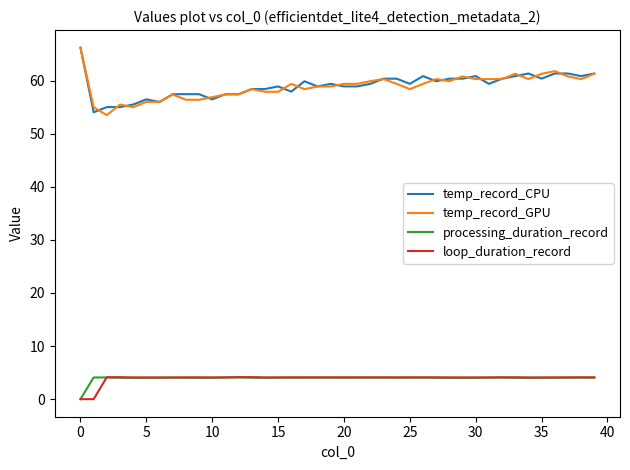

True or false: loop_duration_record and temp_record_CPU intersect in this chart.

False